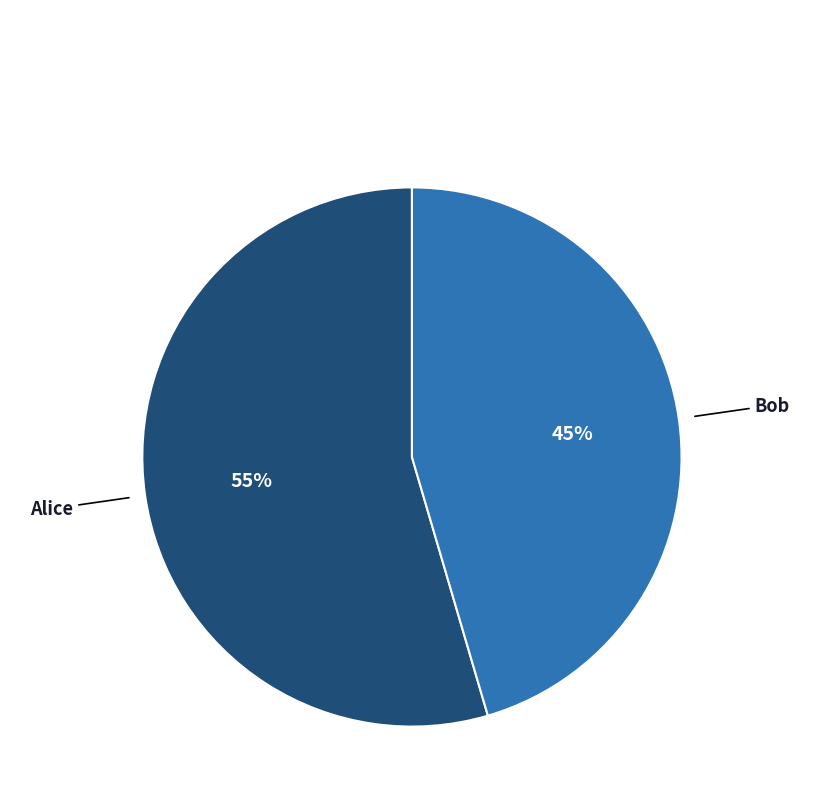

What is the largest slice in the pie chart?

Alice